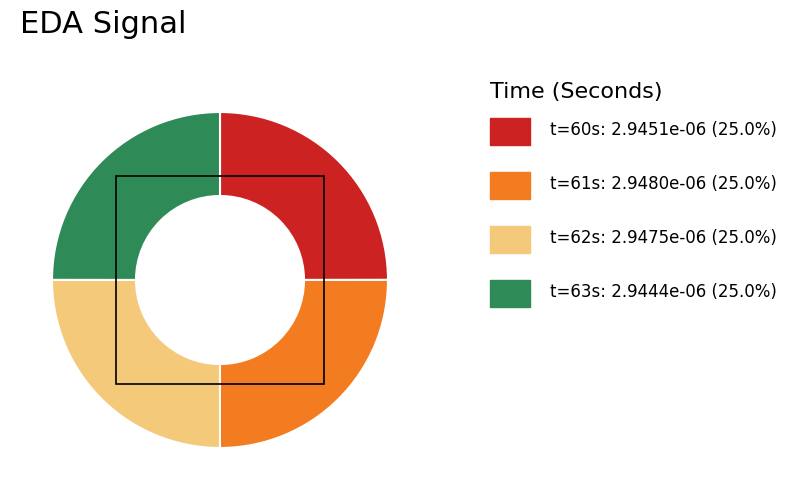

Is there any slice that represents more than half of the pie?

No